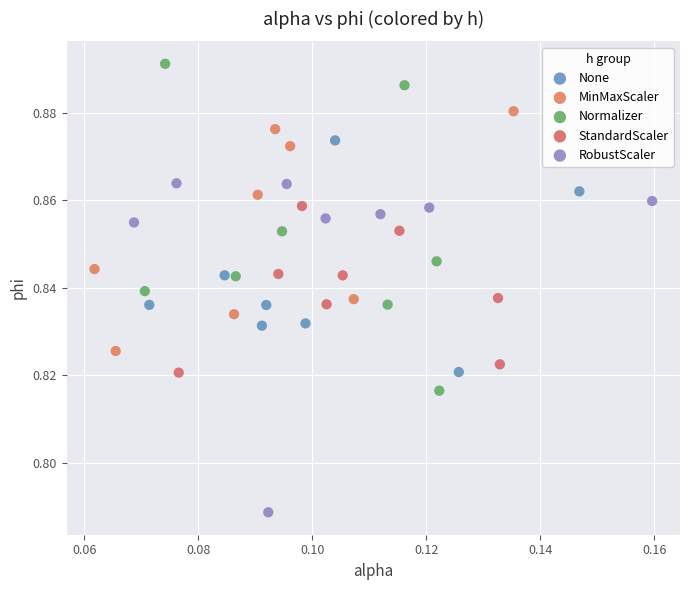

Which series reaches the minimum Y coordinate?

RobustScaler